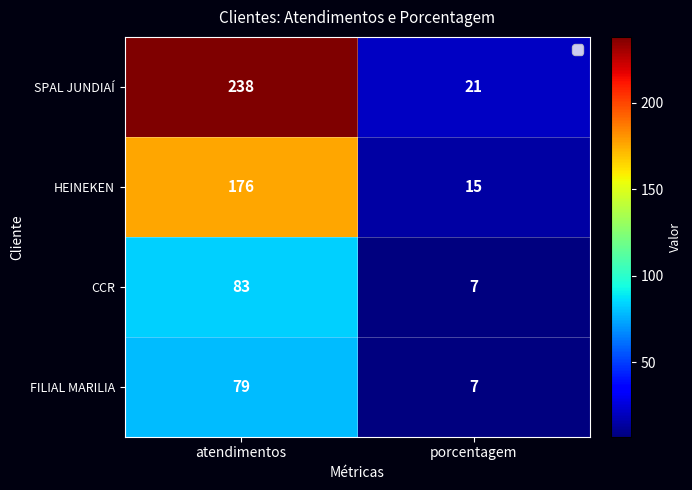

What is the minimum value shown in the chart?

7